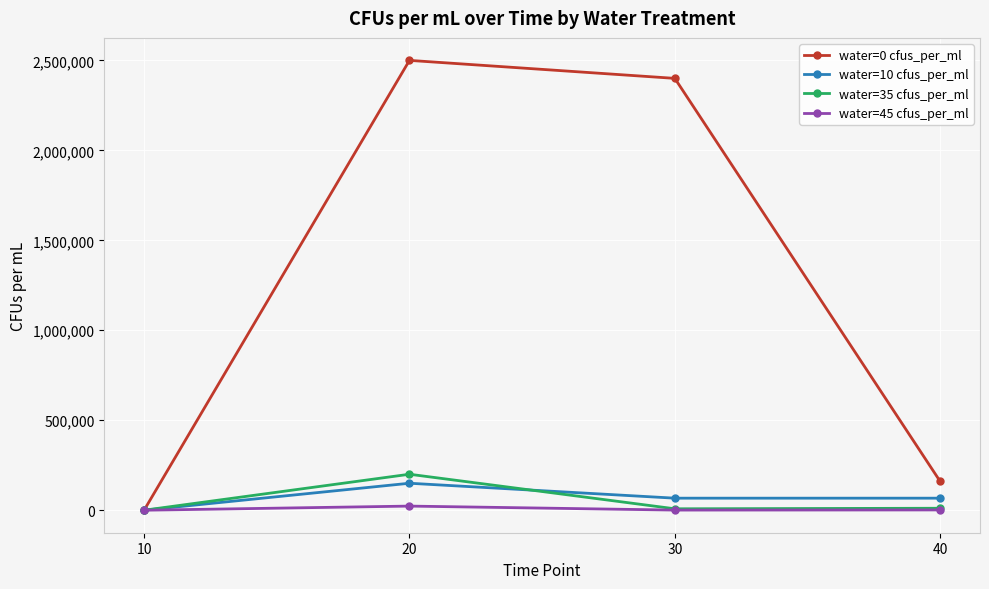

What is the sum of all water=45 cfus_per_ml values?

25400